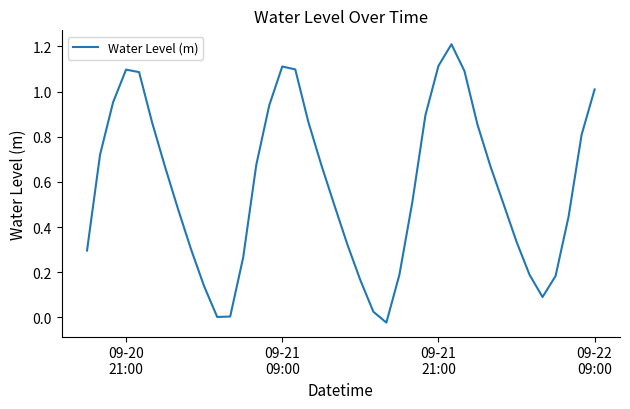

What is the difference between the maximum and minimum values?

1.2